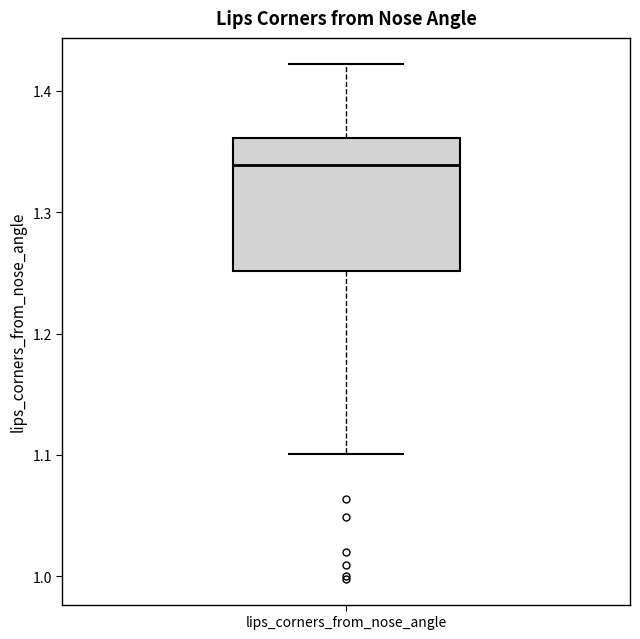

Transcribe this box plot: give where the median line is, the range the box spans, and where the two whiskers end, as read against the y-axis. The values are not printed on the chart, so give them approximately, as read against the axis.

median 1.34, box 1.25 to 1.36, whiskers 1.10 to 1.42